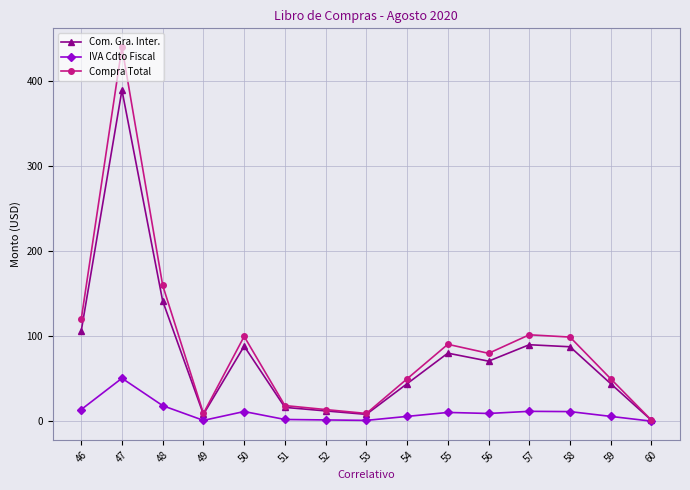

What is the total value across all series at 54?

99.8